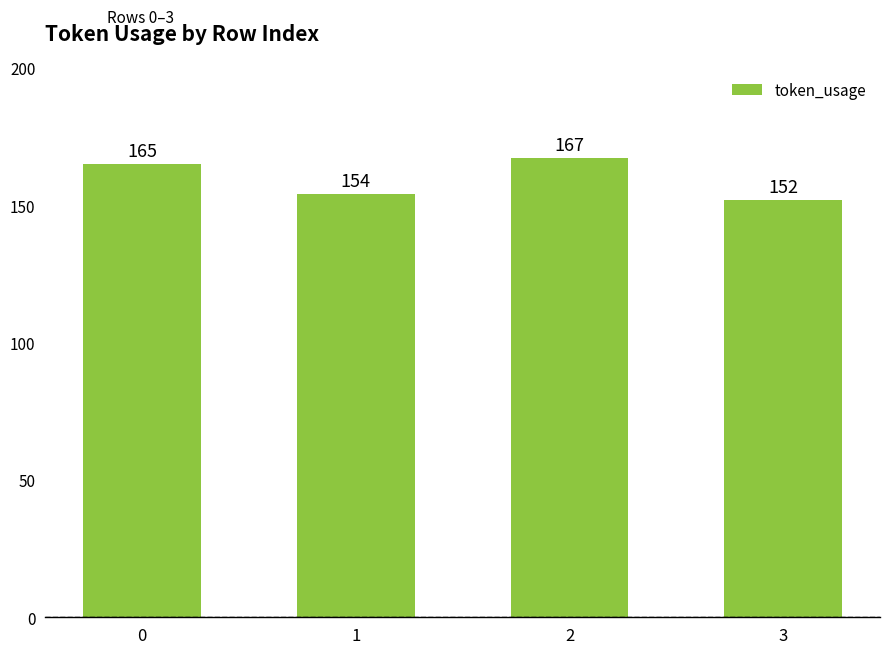

What is the value of the 4th bar from the left?

152